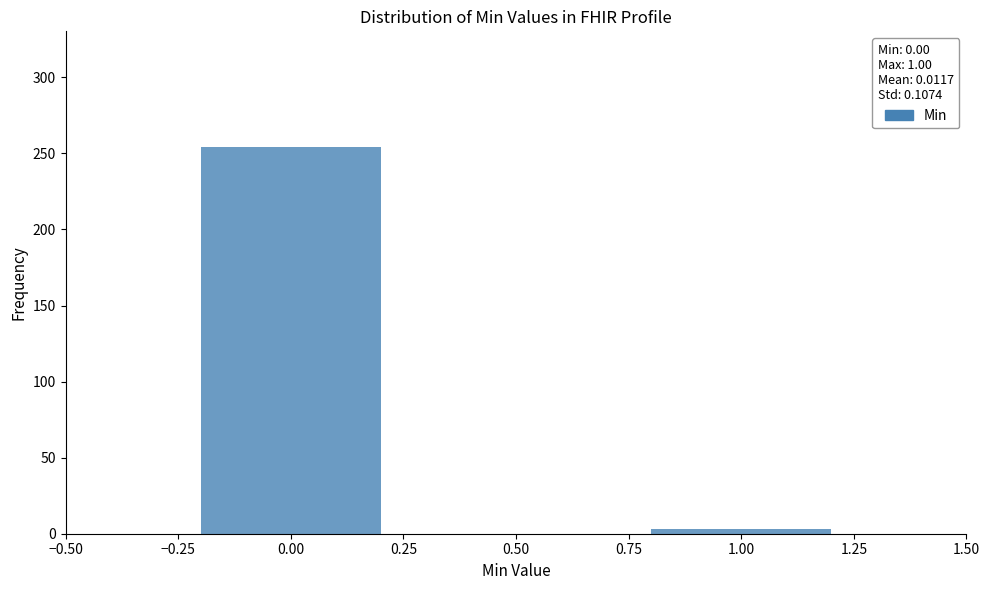

Reading left to right, extract all data points from this chart.

0.00=254	1.00=3